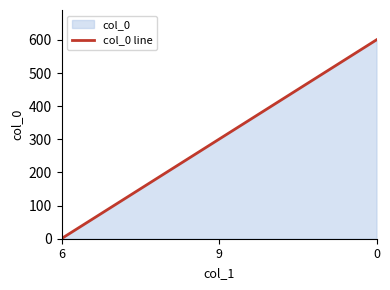

At which label does the data first exceed 300?

9